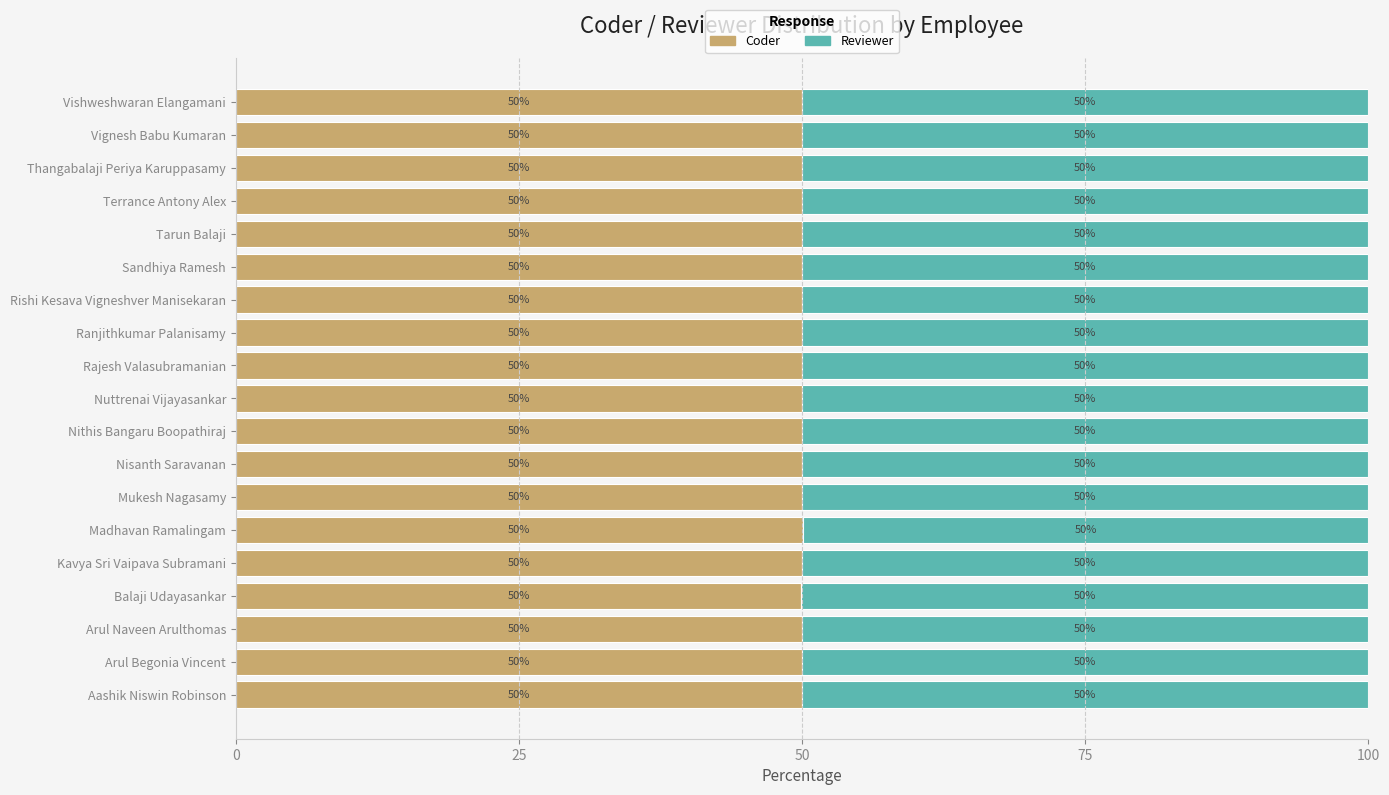

True or false: Coder has a value of 50.0 at Arul Naveen Arulthomas.

True